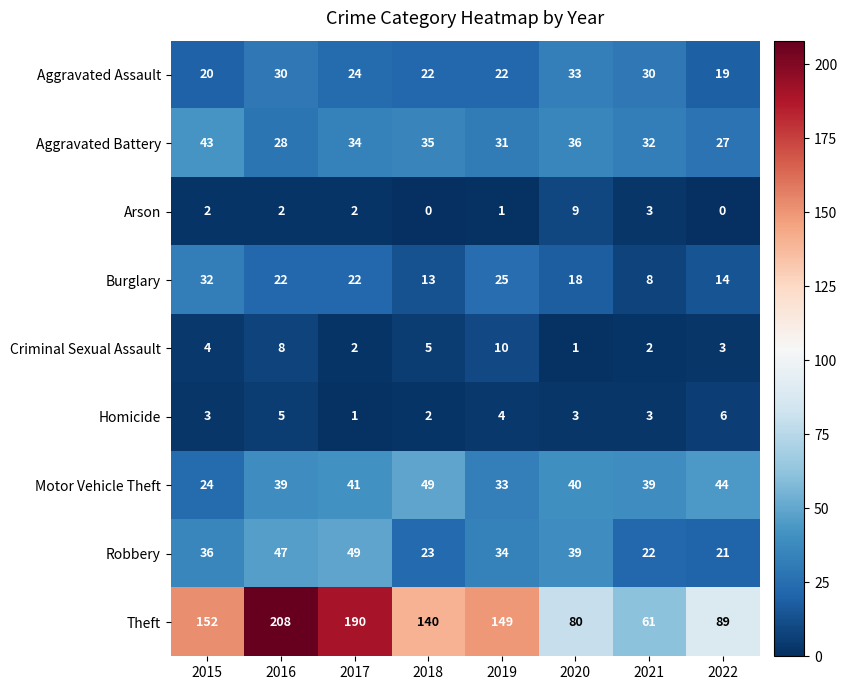

What is the maximum value shown in the chart?

208